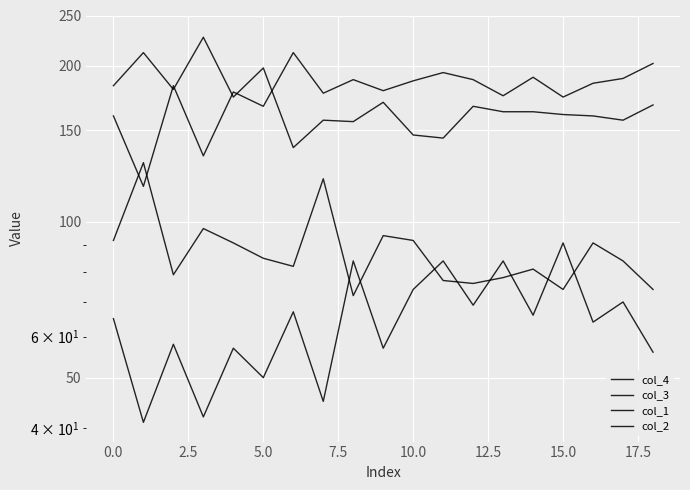

Which series has the largest total across all categories?

col_4